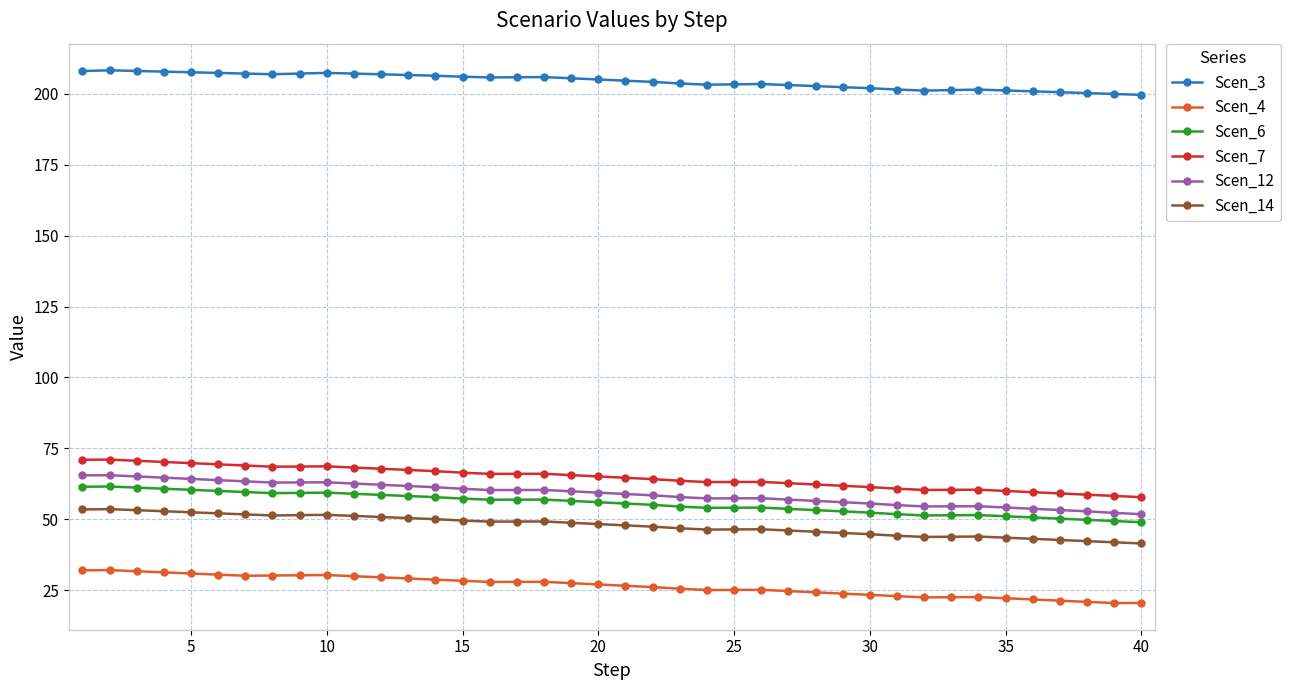

True or false: Scen_3 has more than 1 interior local peaks.

True